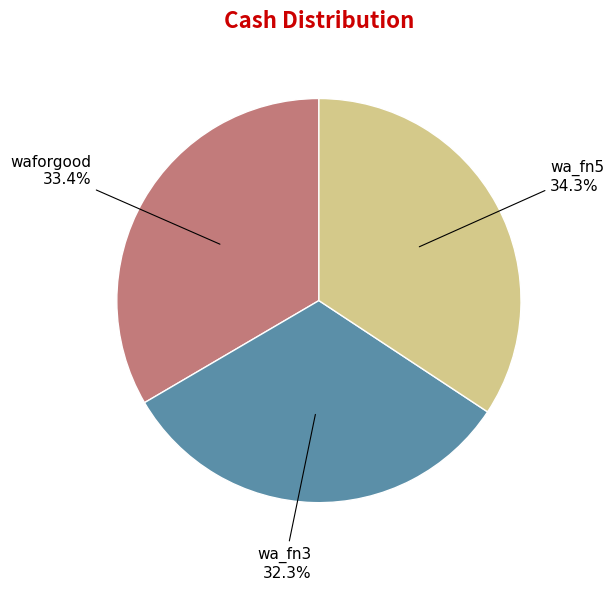

To the nearest percent, what percentage of the pie is wa_fn5?

34%